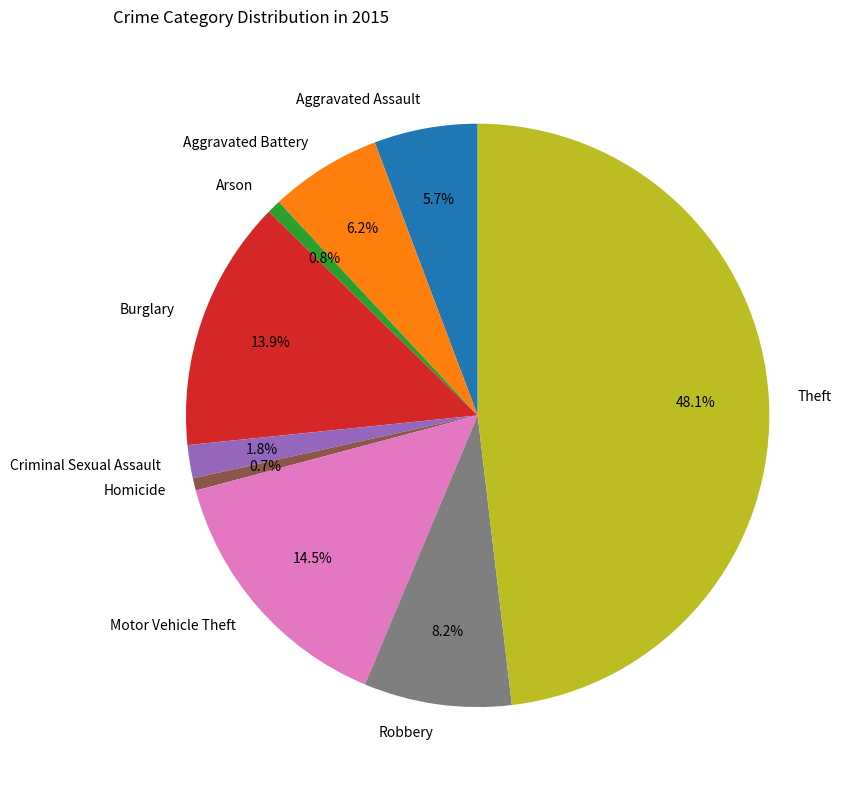

Does Arson account for over 50% of the chart?

No